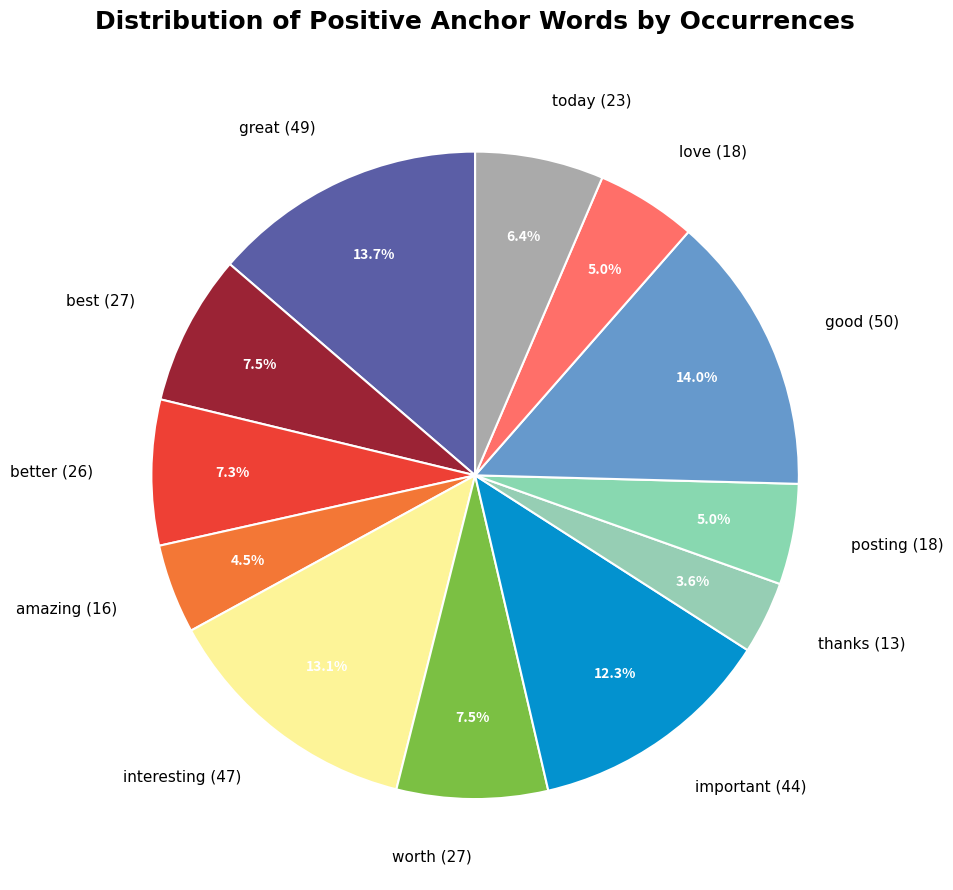

What percentage is NOT represented by worth?

92.5%